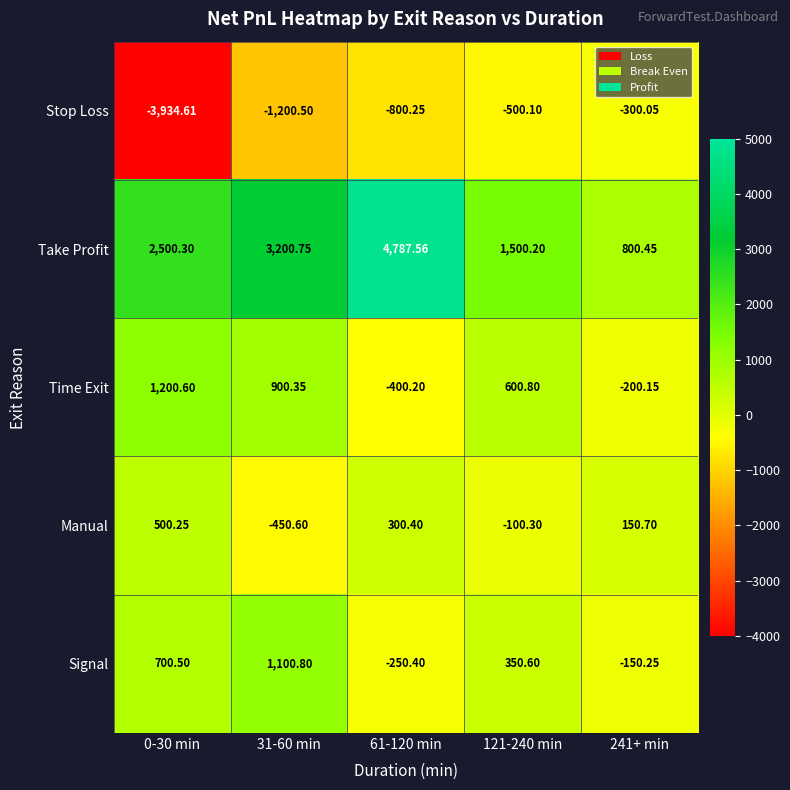

Between 31-60 min and 241+ min, which series saw the biggest shift?

Take Profit